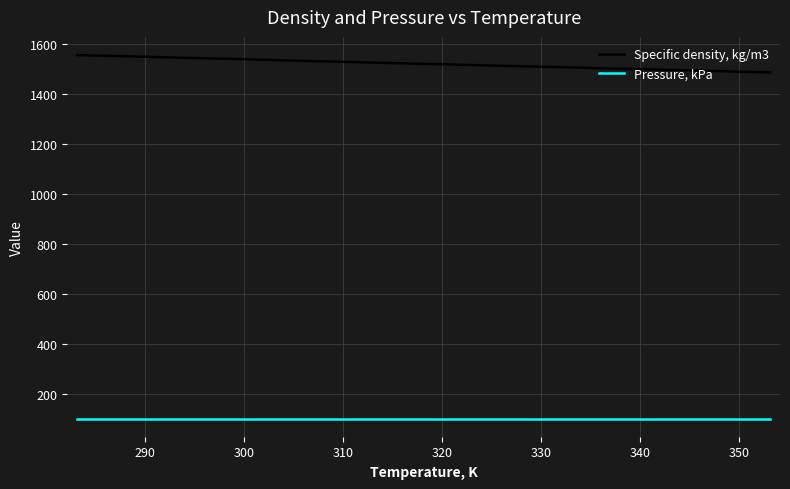

What is the greatest value displayed?

1556.3